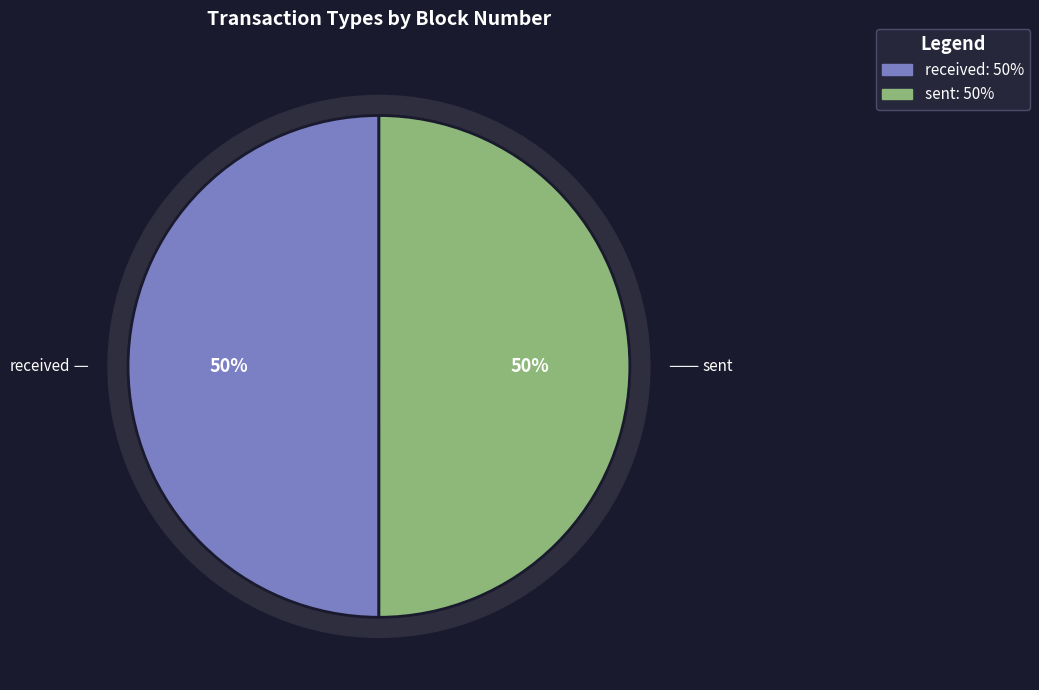

The sent slice represents 63% of the pie. True or false?

False